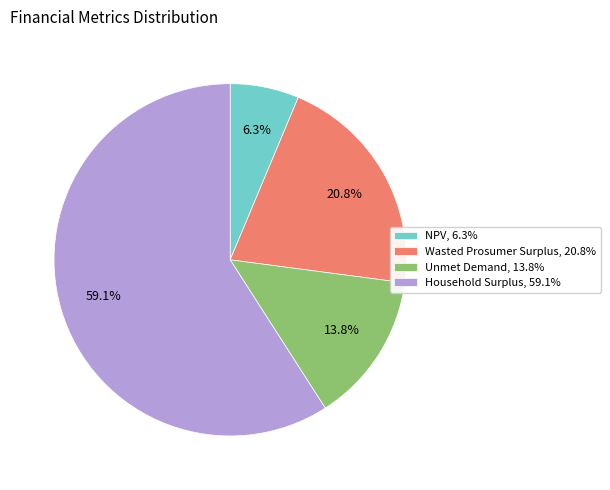

Which category has the biggest portion of the pie?

Household Surplus